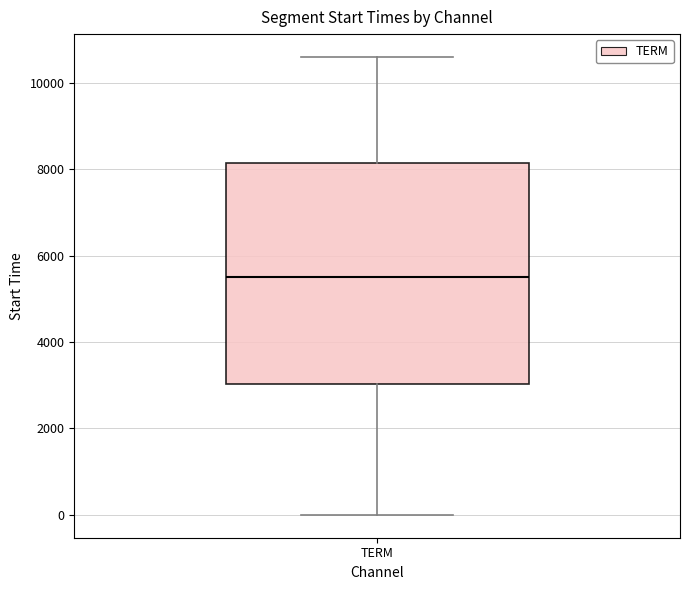

Transcribe this box plot: give where the median line is, the range the box spans, and where the two whiskers end, as read against the y-axis. The values are not printed on the chart, so give them approximately, as read against the axis.

median 5400, box 3000 to 8200, whiskers 0 to 10600